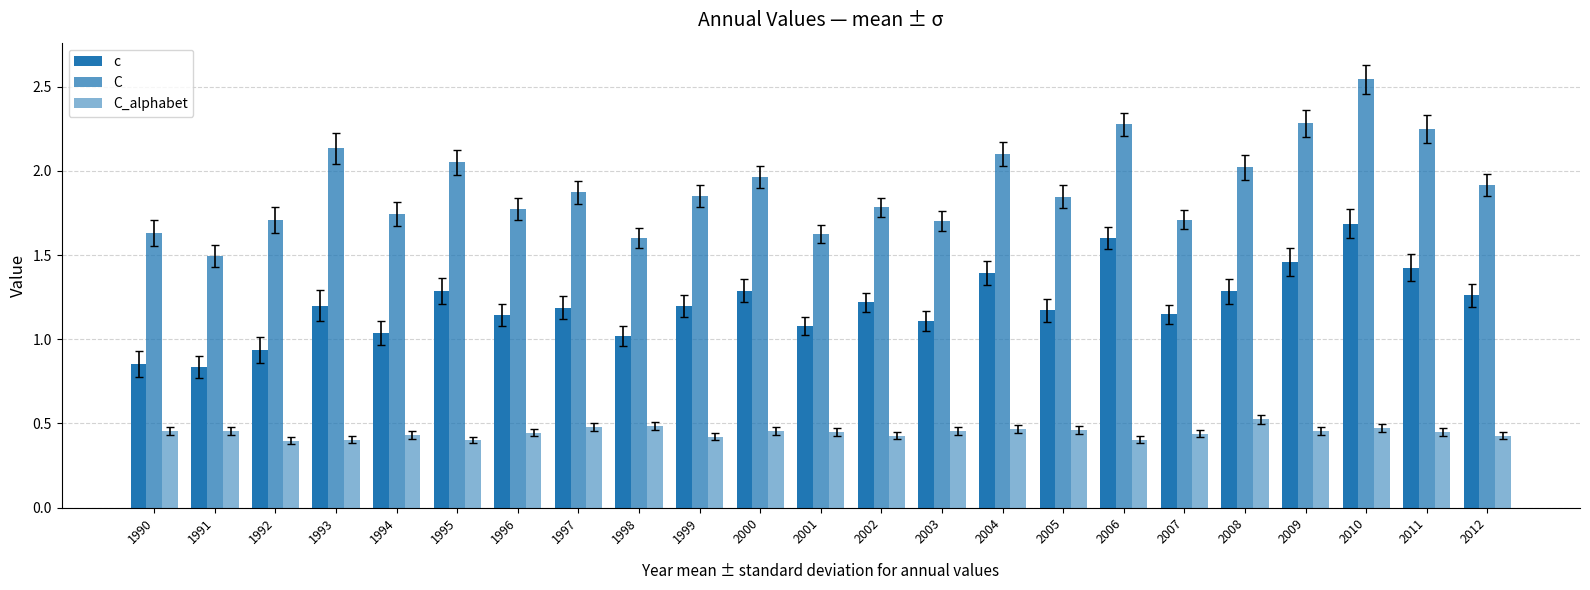

Count the number of categories in the chart.

23